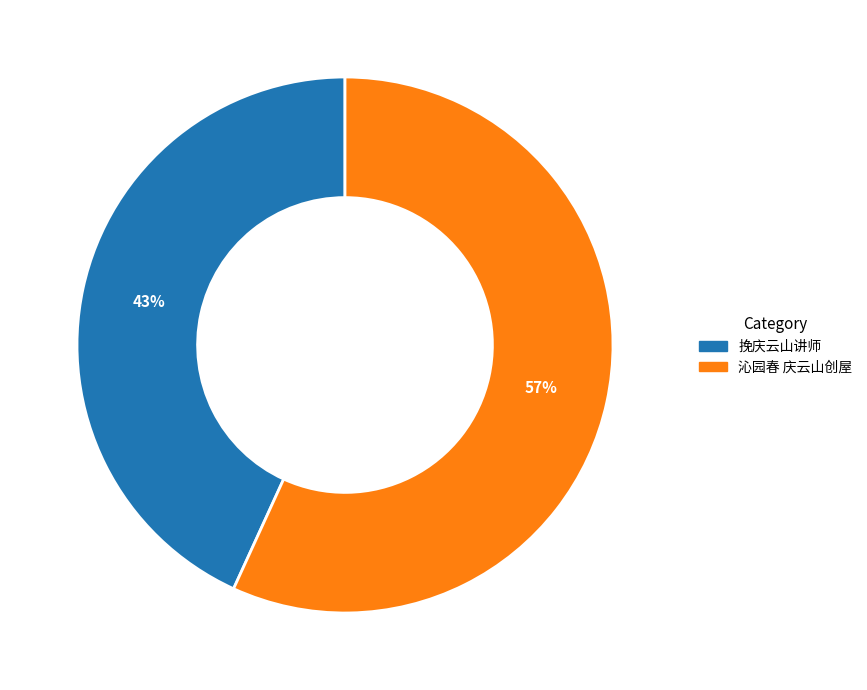

What is the majority slice?

沁园春 庆云山创屋